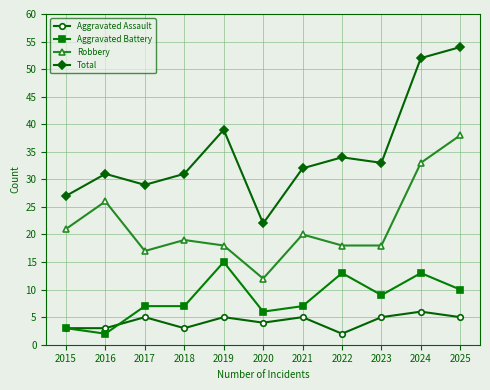

What value does the Aggravated Assault series have at 2016?

3